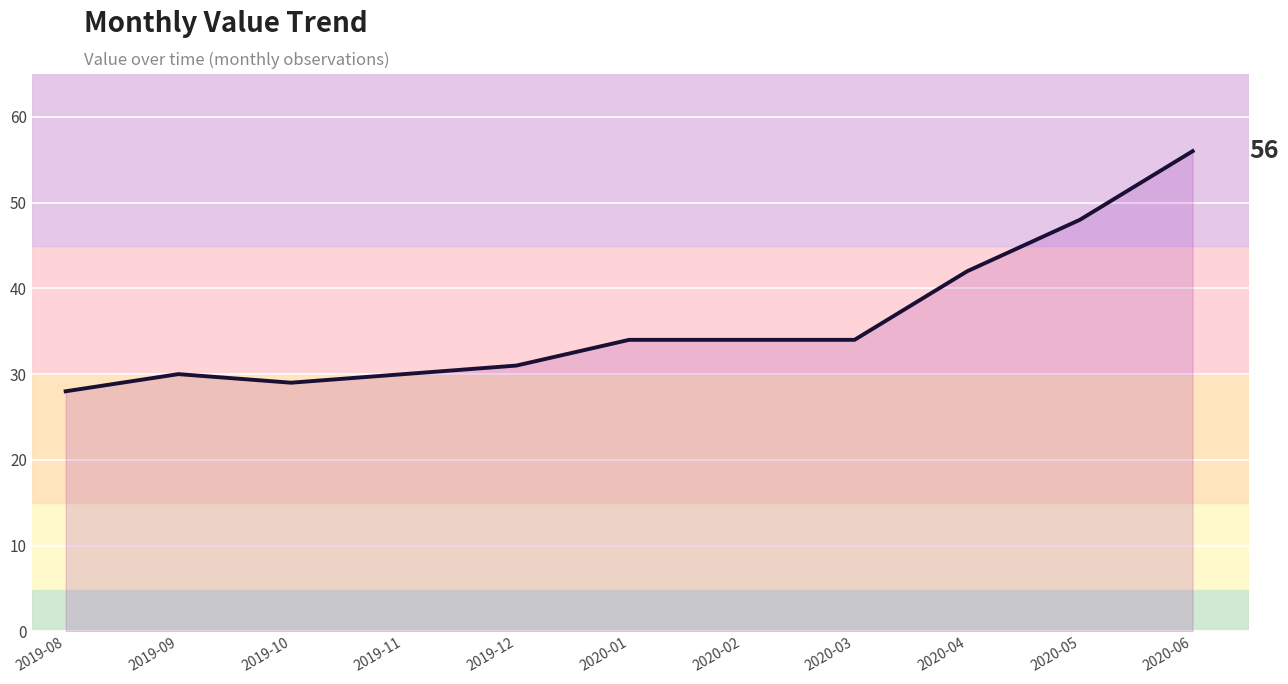

Which has a higher value, 2019-11 or 2020-05?

2020-05